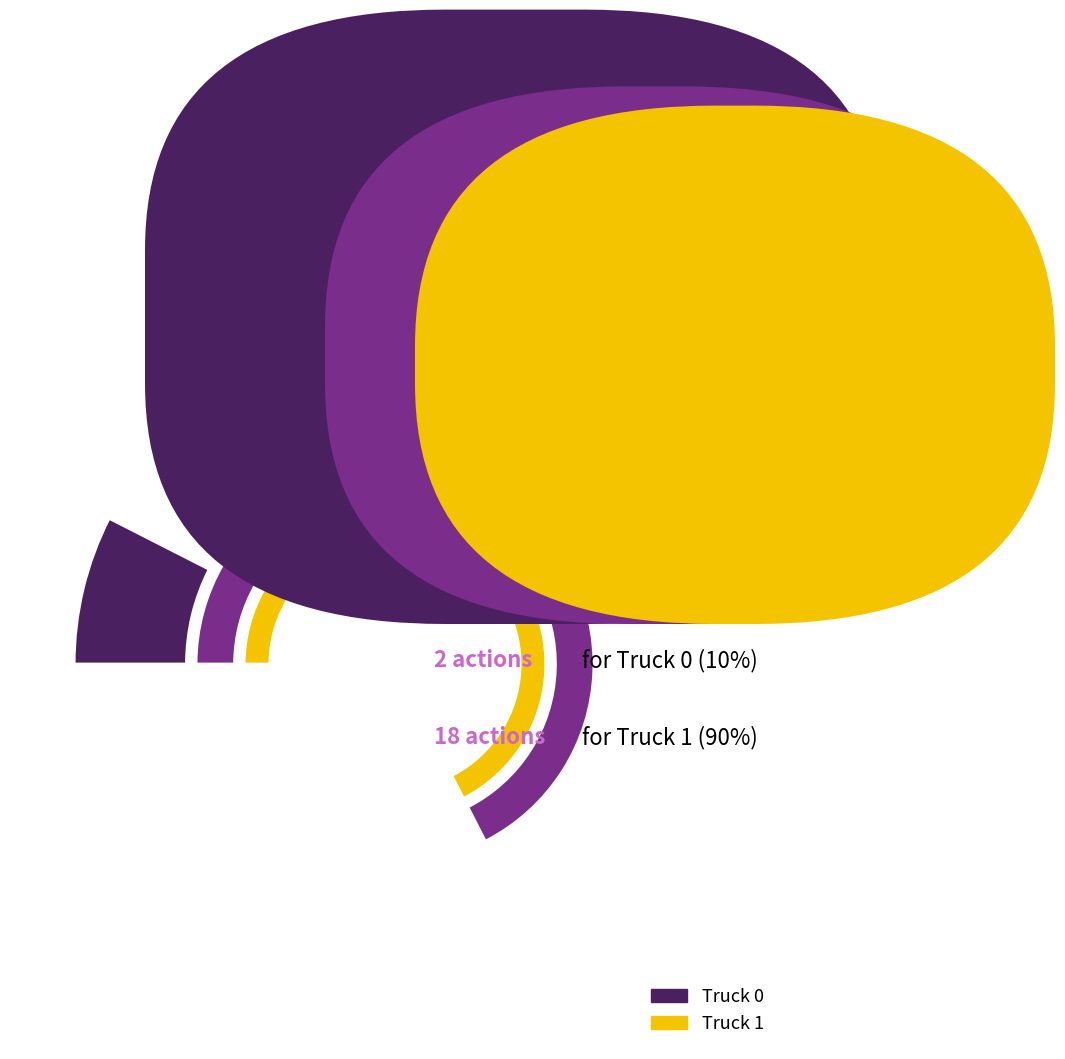

Which slice represents more than half of the pie?

Truck 1